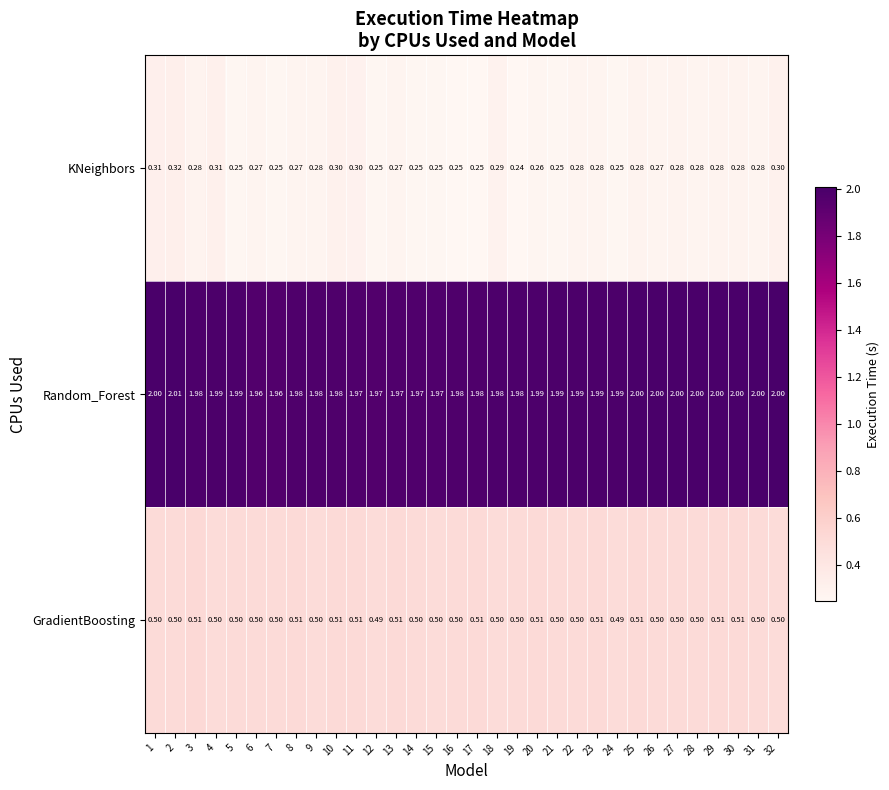

Between 5 and 15, which series saw the biggest shift?

Random_Forest